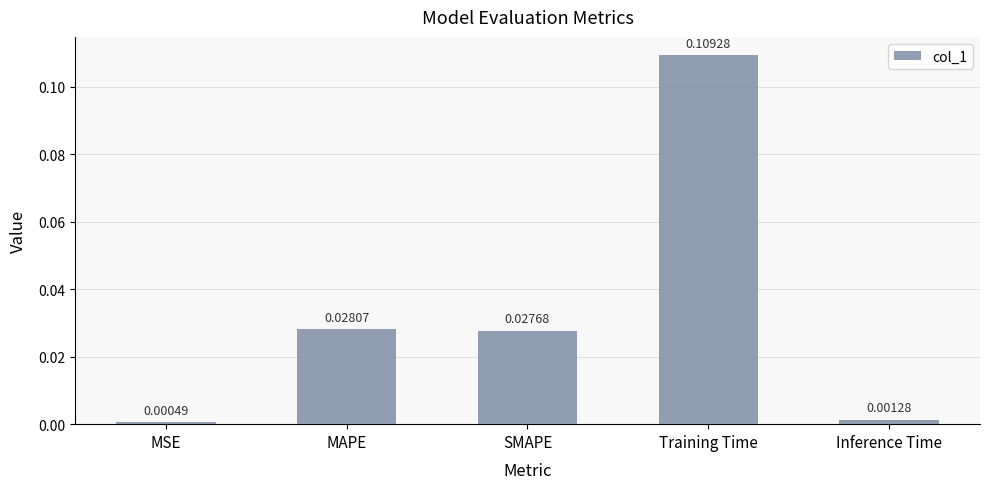

List the labels in order of value, smallest first.

MSE, Inference Time, SMAPE, MAPE, Training Time